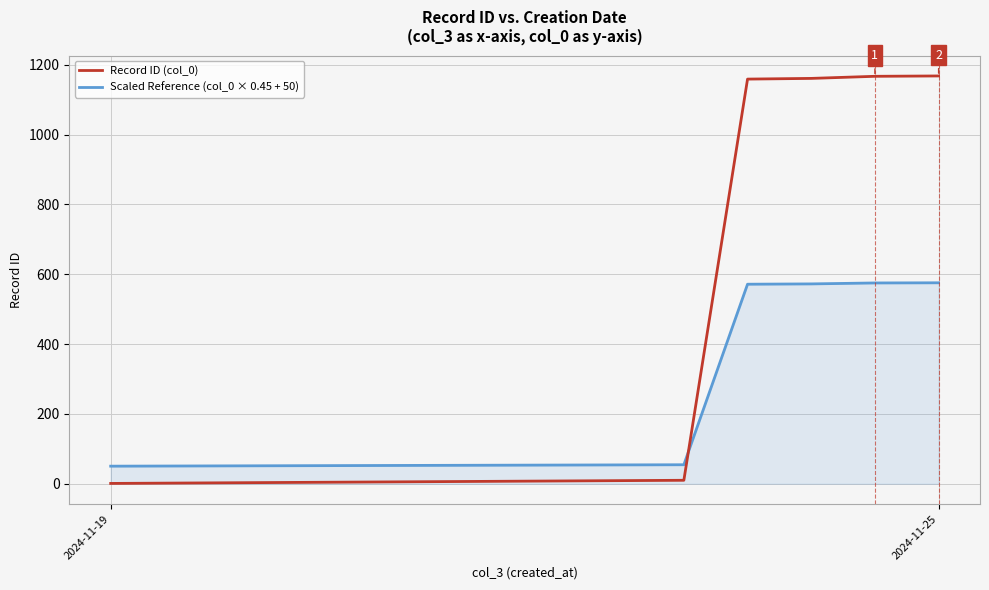

List the series in order of their overall mean, lowest first.

Scaled Reference (col_0 × 0.45 + 50), Record ID (col_0)